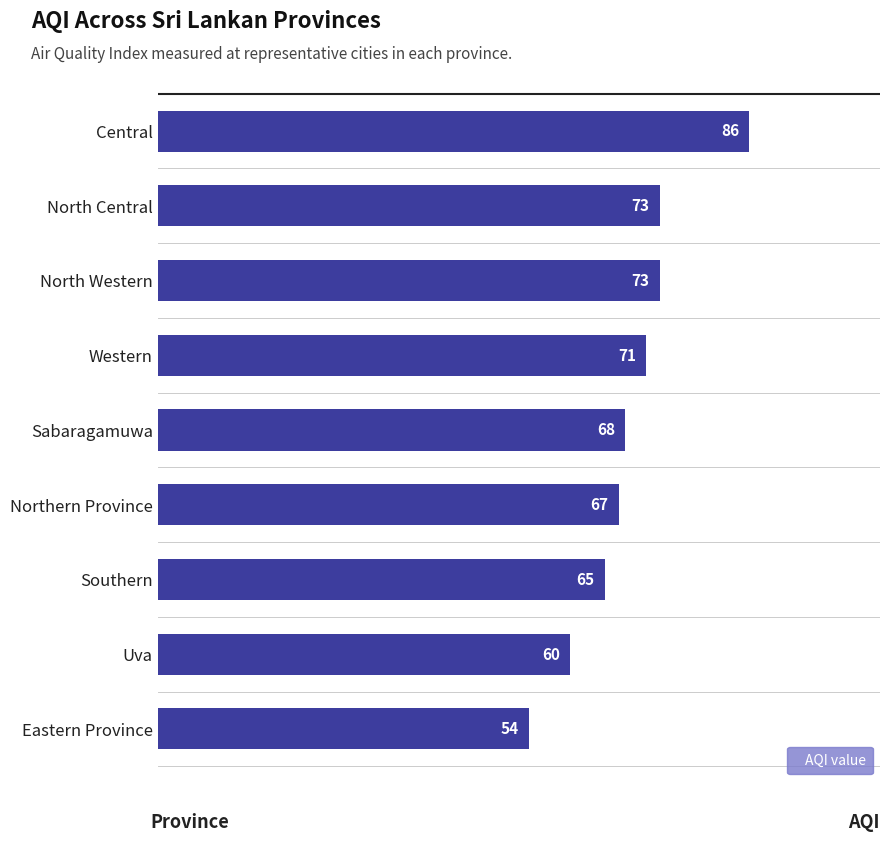

What is the label of the 3rd bar from the top?

North Western